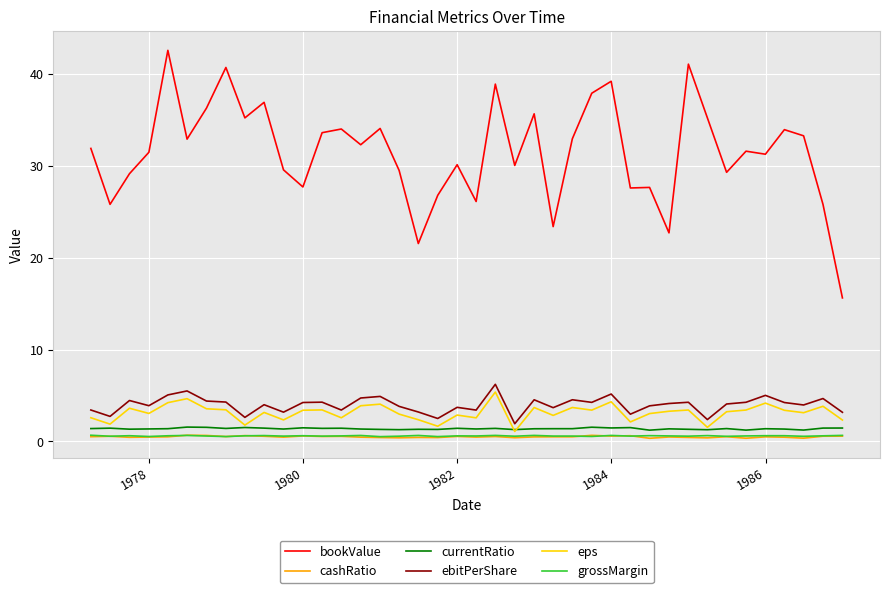

At how many categories does at least one series exceed 22?

38